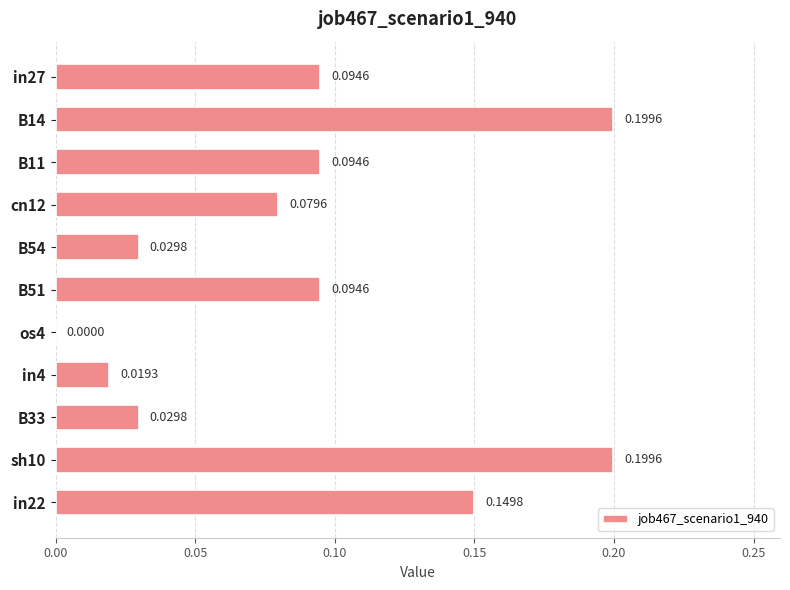

What is the maximum value shown in the chart?

0.2